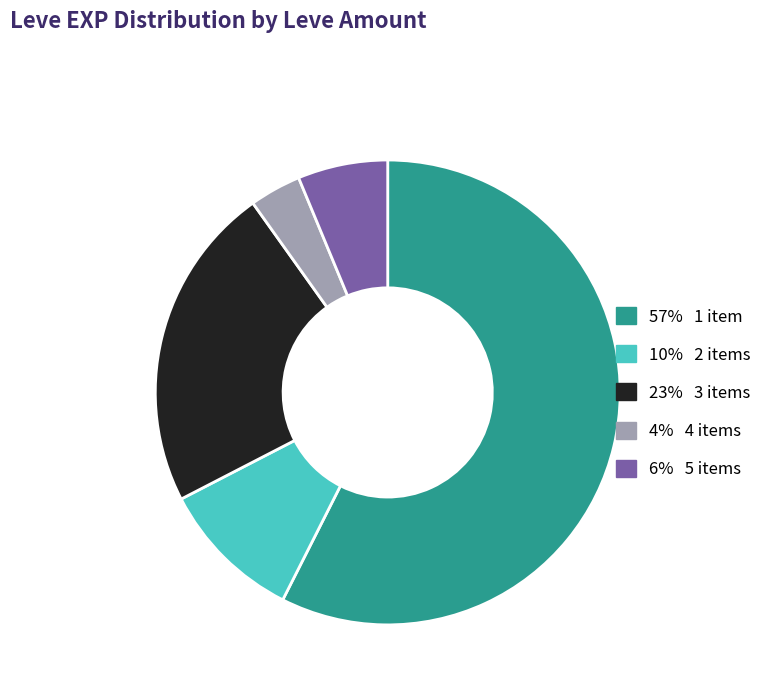

Is there a majority slice in this chart?

Yes